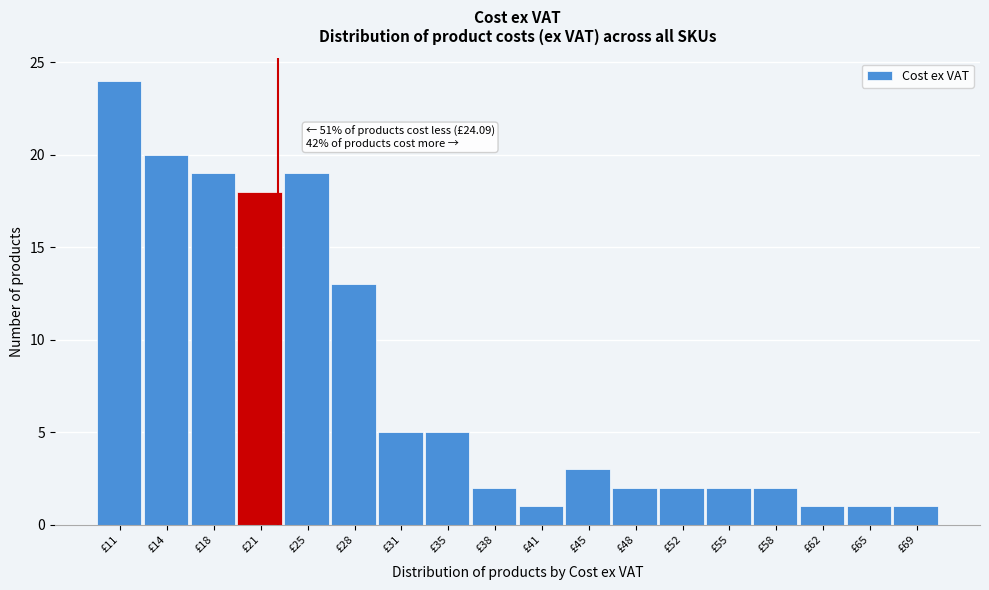

Reading right to left, what are all the values shown in this chart?

£69=1	£65=1	£62=1	£58=2	£55=2	£52=2	£48=2	£45=3	£41=1	£38=2	£35=5	£31=5	£28=13	£25=19	£21=18	£18=19	£14=20	£11=24